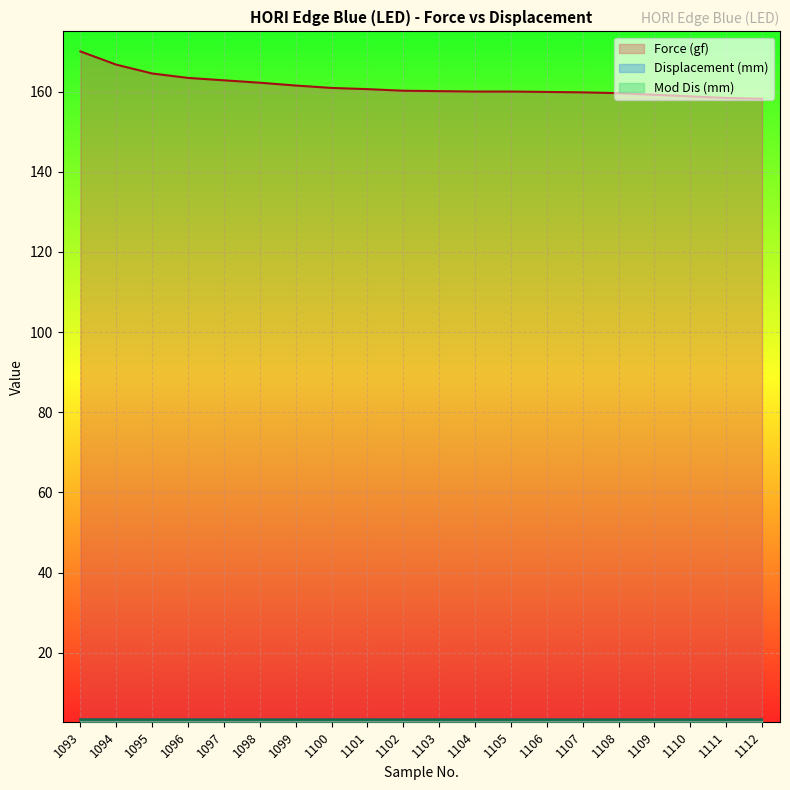

How many lines are shown in the chart?

3